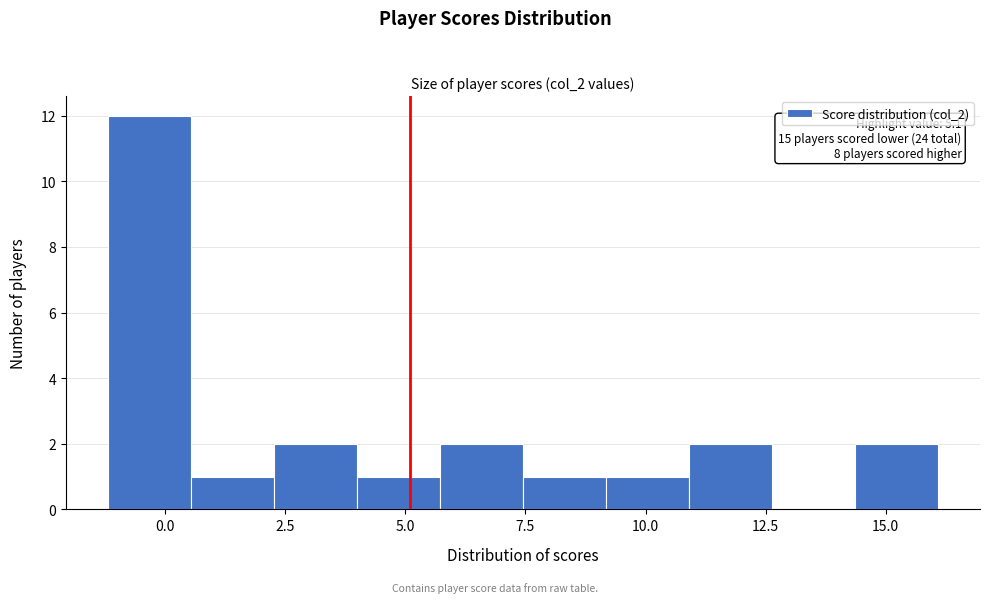

Around what value on the x-axis is the tallest bar? Give the approximate position of its centre, as read against the axis.

-0.5